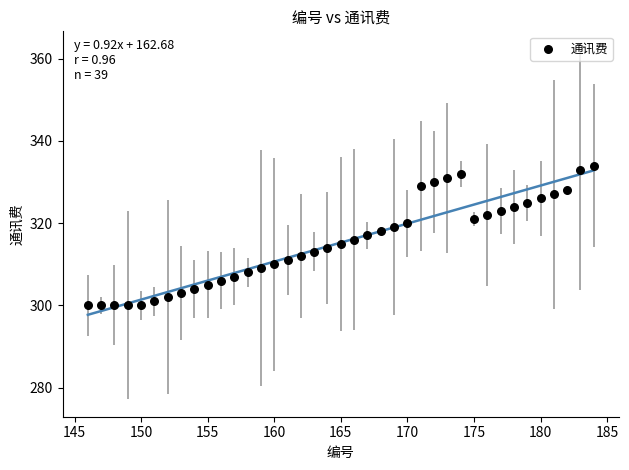

What is the range of X values (max minus min)?

38